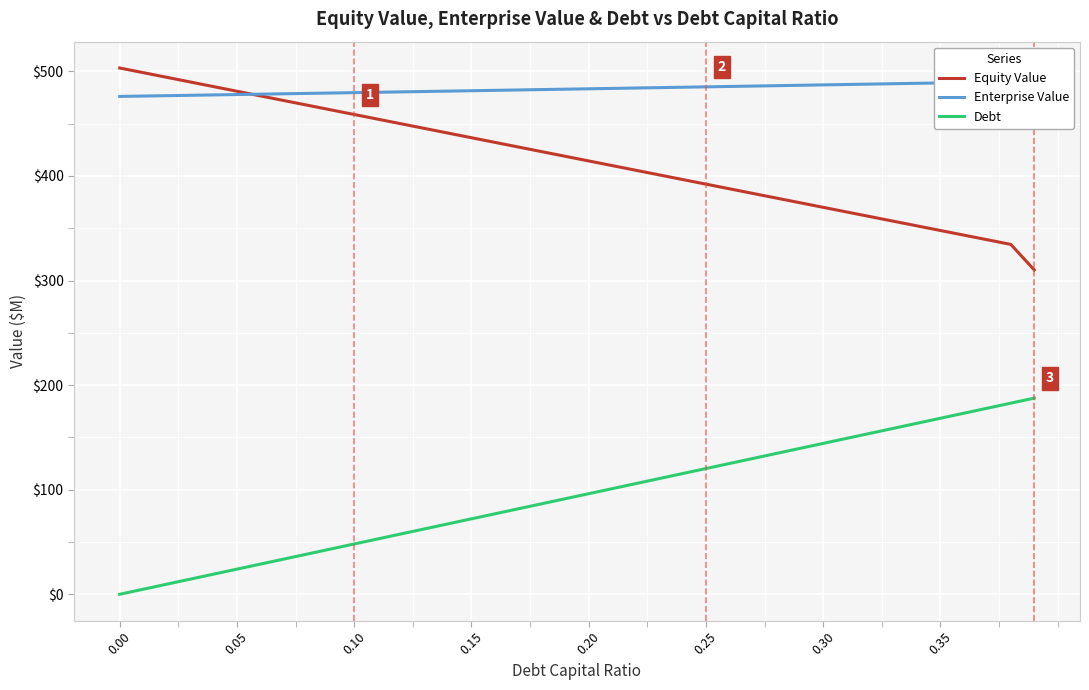

List the series in order of their peak value, lowest first.

Debt, Enterprise Value, Equity Value